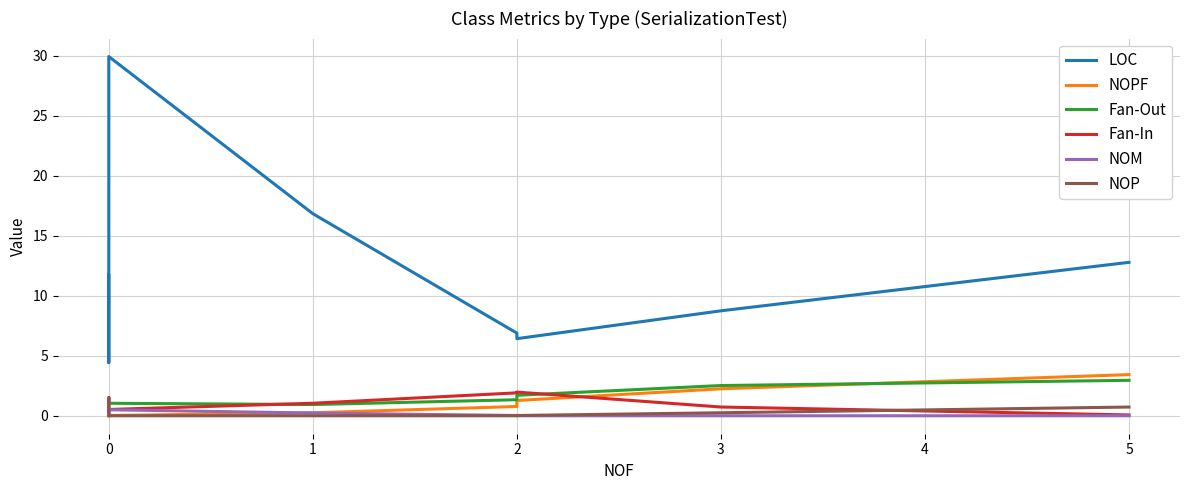

What are all the series names shown in the legend?

LOC, NOPF, Fan-Out, Fan-In, NOM, NOP